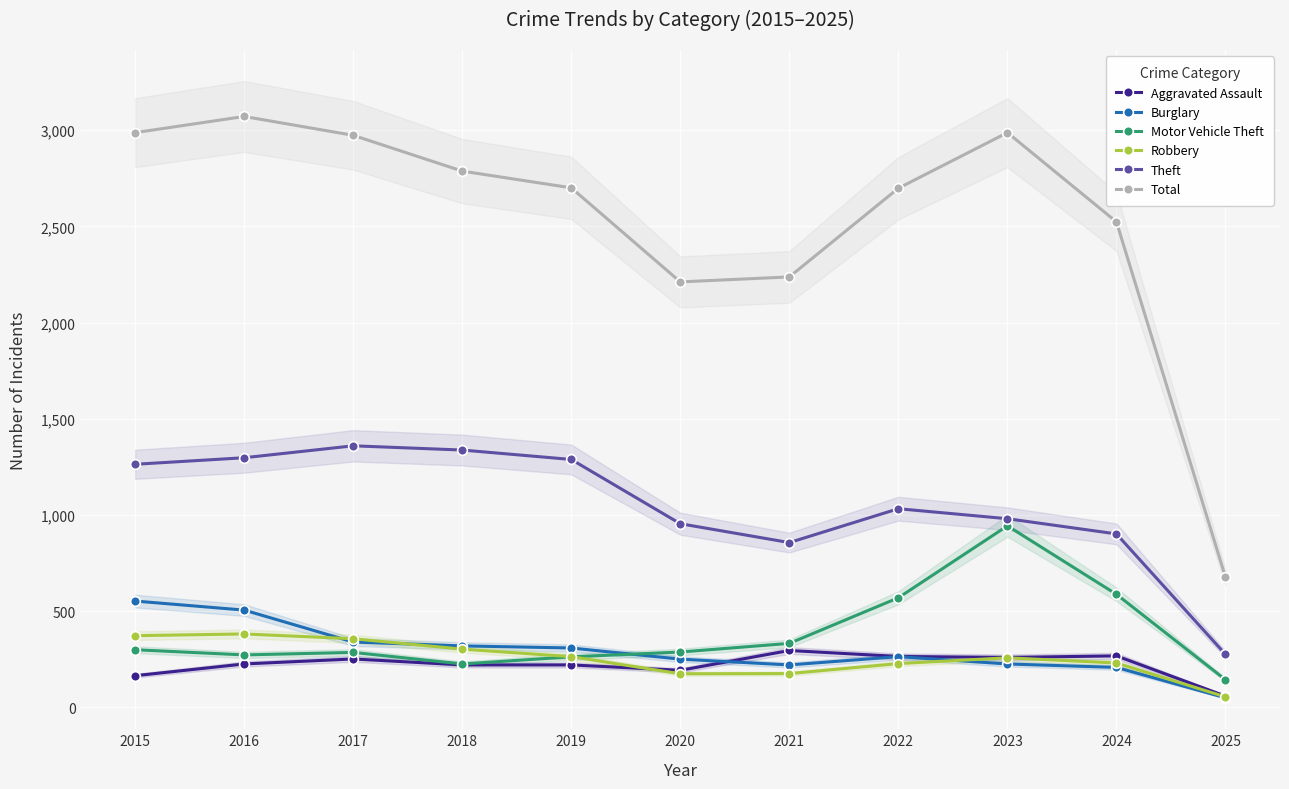

Reading left to right, extract all data points from this chart.

Aggravated Assault: 164	225	251	220	220	192	295	264	259	267	58
Burglary: 552	505	339	319	308	250	220	263	225	207	49
Motor Vehicle Theft: 299	272	285	225	262	287	332	569	943	587	143
Robbery: 372	381	356	302	263	174	175	227	257	230	54
Theft: 1263	1297	1359	1337	1288	954	856	1032	980	901	275
Total: 2987	3071	2973	2787	2700	2211	2237	2698	2987	2523	676